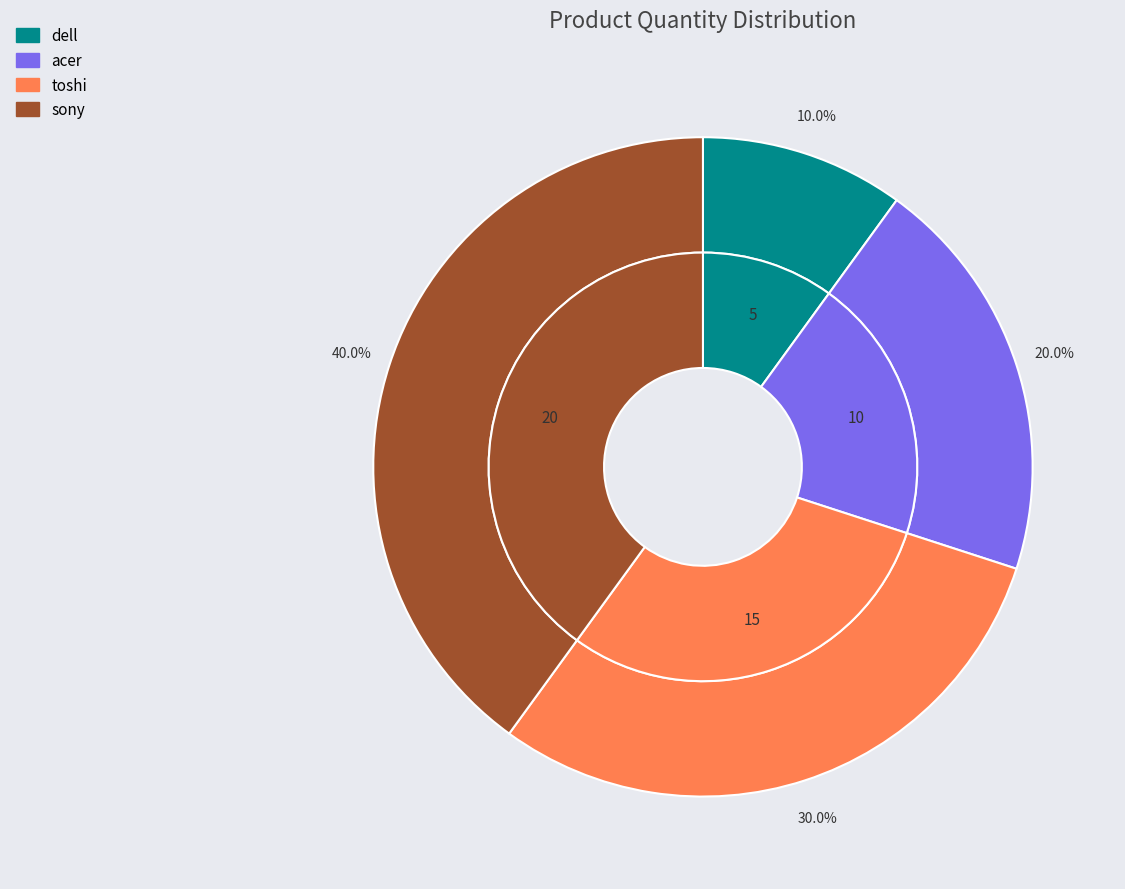

Between acer and sony, which is larger?

sony